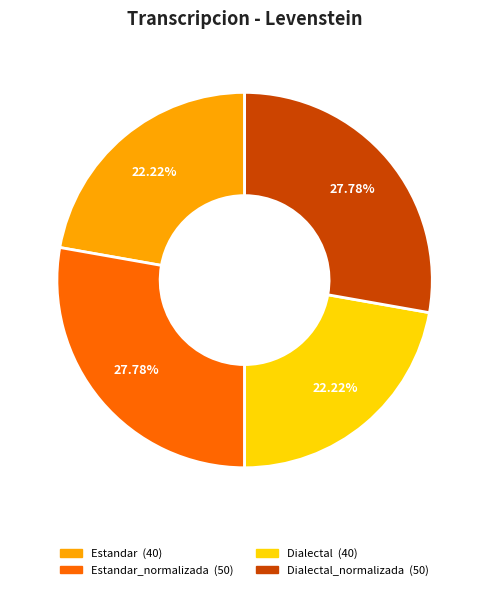

Is there a majority slice in this chart?

No